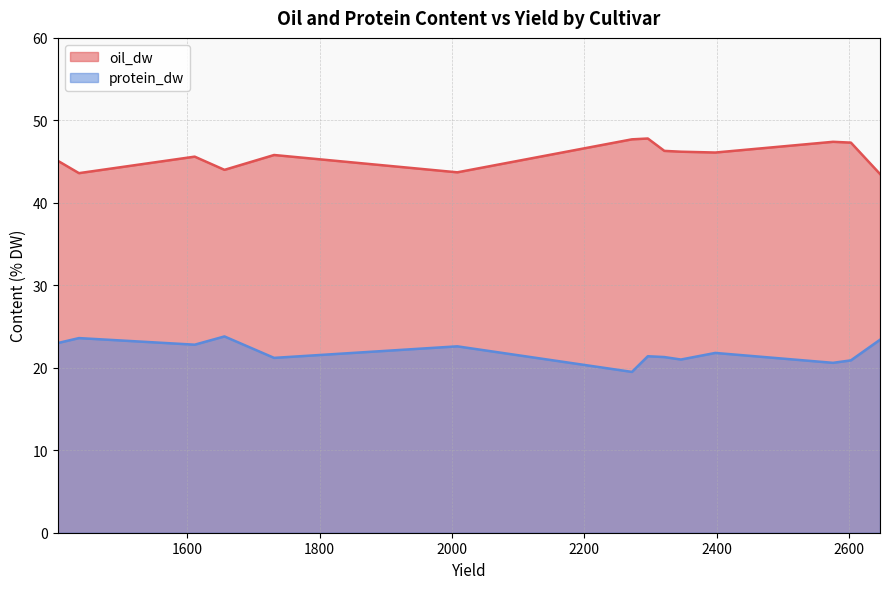

List the series in order of their peak value, highest first.

oil_dw, protein_dw